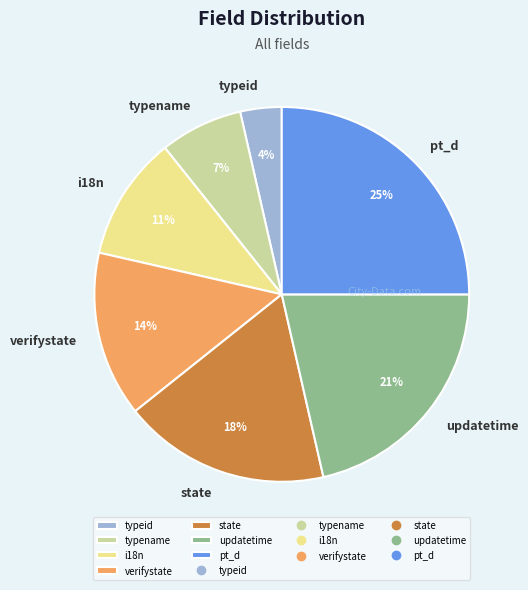

Is there any slice that represents more than half of the pie?

No